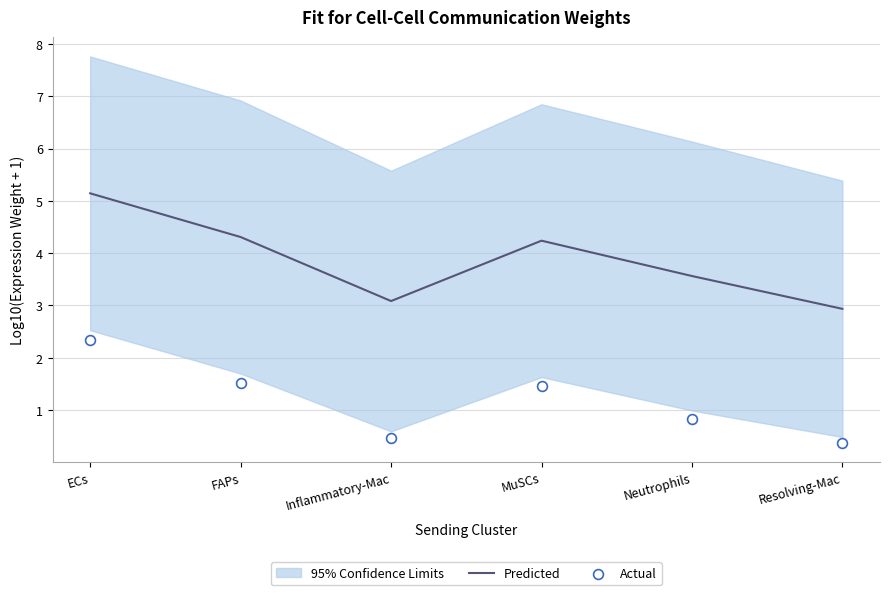

What is the total value across all series at ECs?

7.5